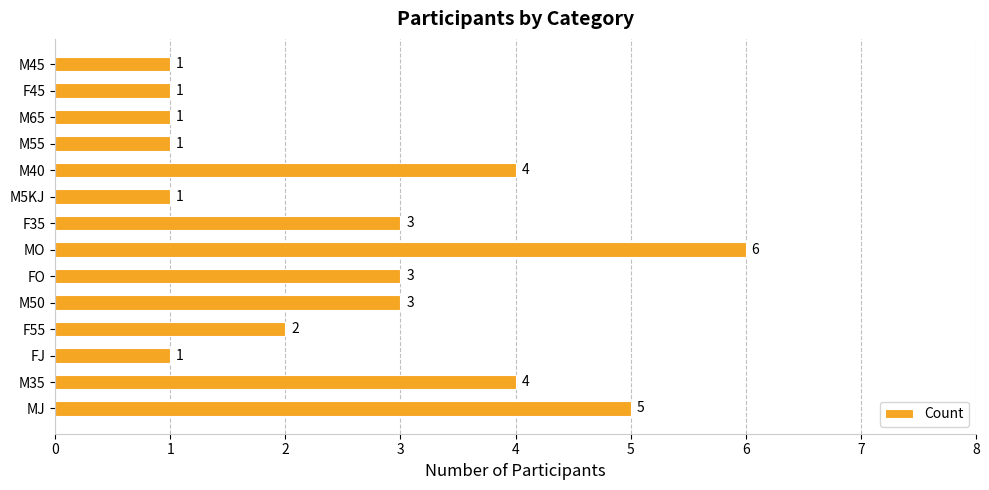

Which has a higher value, M55 or MO?

MO